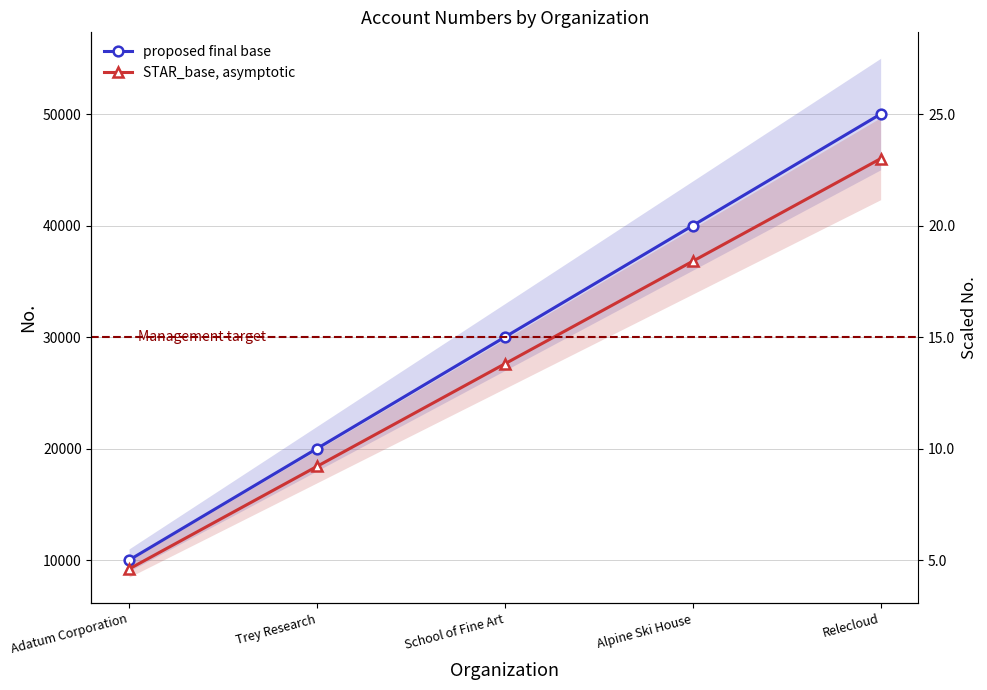

What is the label of the 1st point from the left?

Adatum Corporation